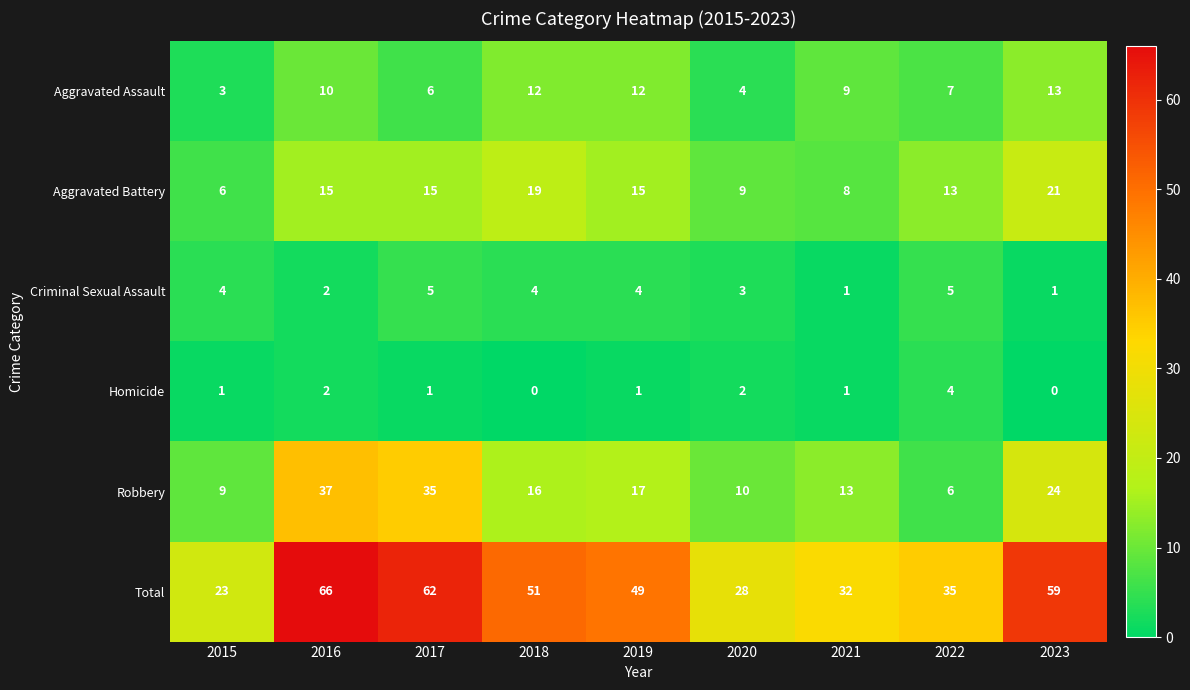

How many values in the Aggravated Assault series are below 9?

4